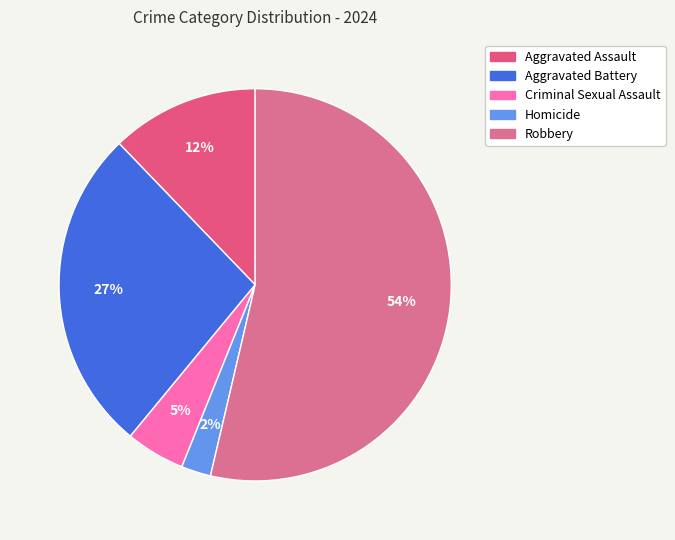

What is the smallest slice in the pie chart?

Homicide